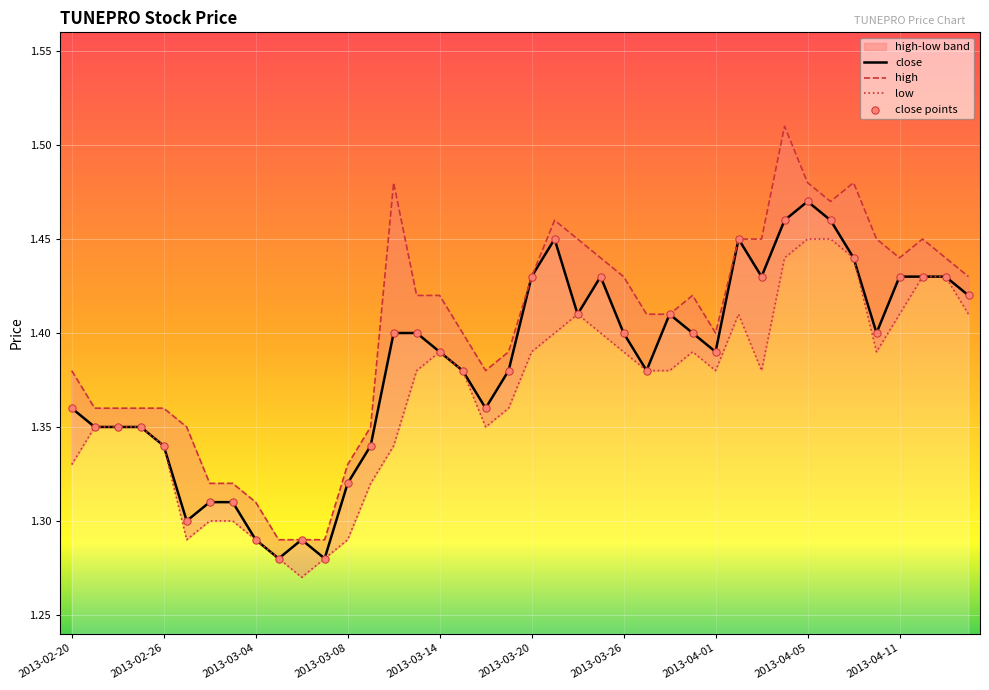

What is the ratio of the value at 2013-03-26 to the value at 2013-03-25?

1.0